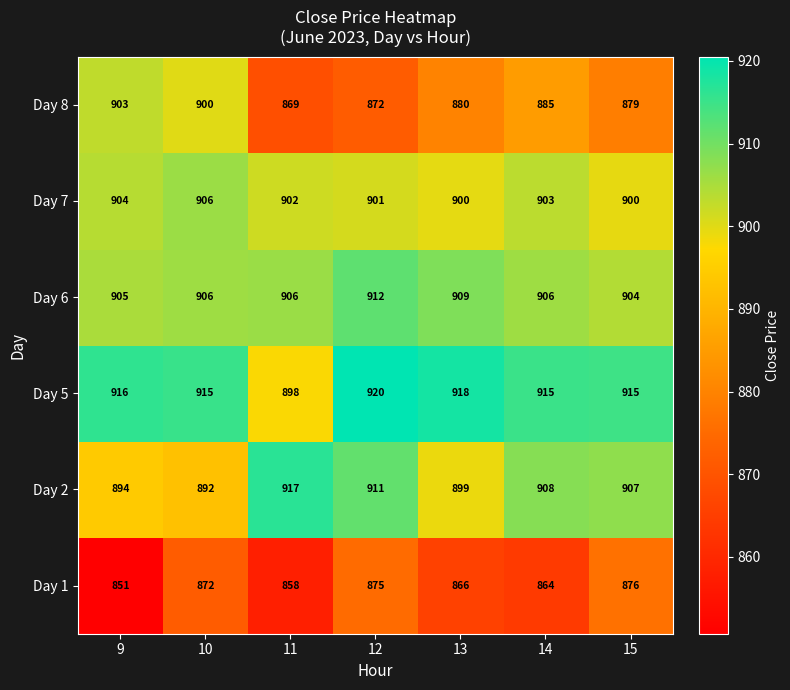

The Day 6 series shows 1438 at 14. True or false?

False